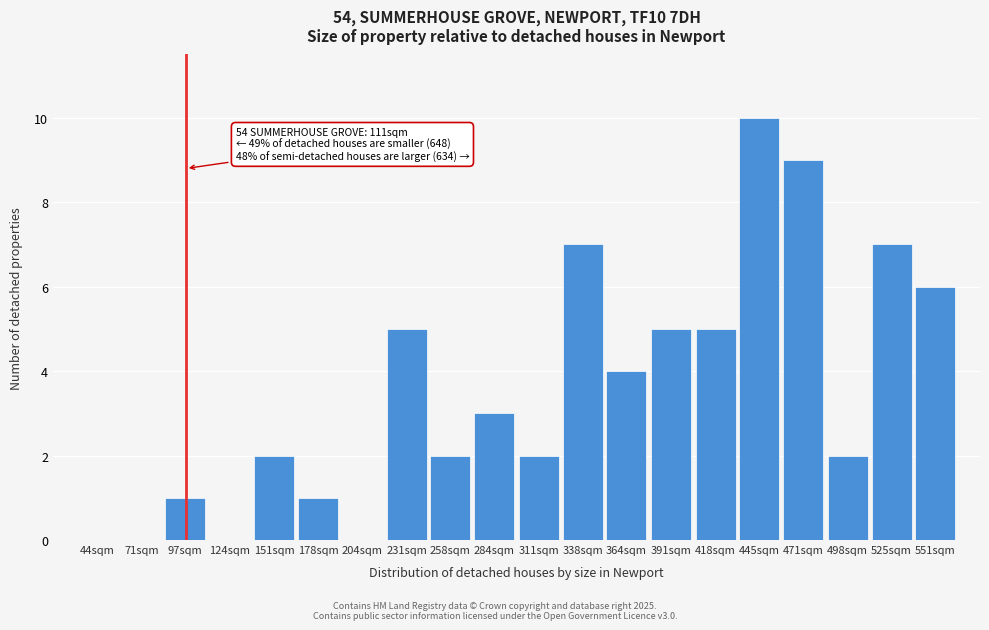

Reading left to right, transcribe all the data shown in this chart.

44sqm=0	71sqm=0	97sqm=1	124sqm=0	151sqm=2	178sqm=1	204sqm=0	231sqm=5	258sqm=2	284sqm=3	311sqm=2	338sqm=7	364sqm=4	391sqm=5	418sqm=5	445sqm=10	471sqm=9	498sqm=2	525sqm=7	551sqm=6